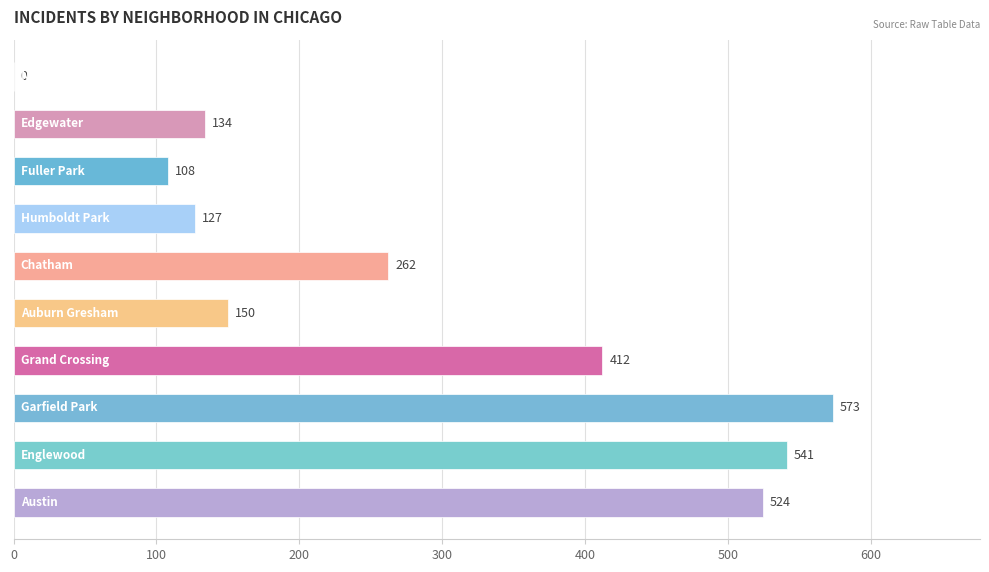

What is the maximum value shown in the chart?

573